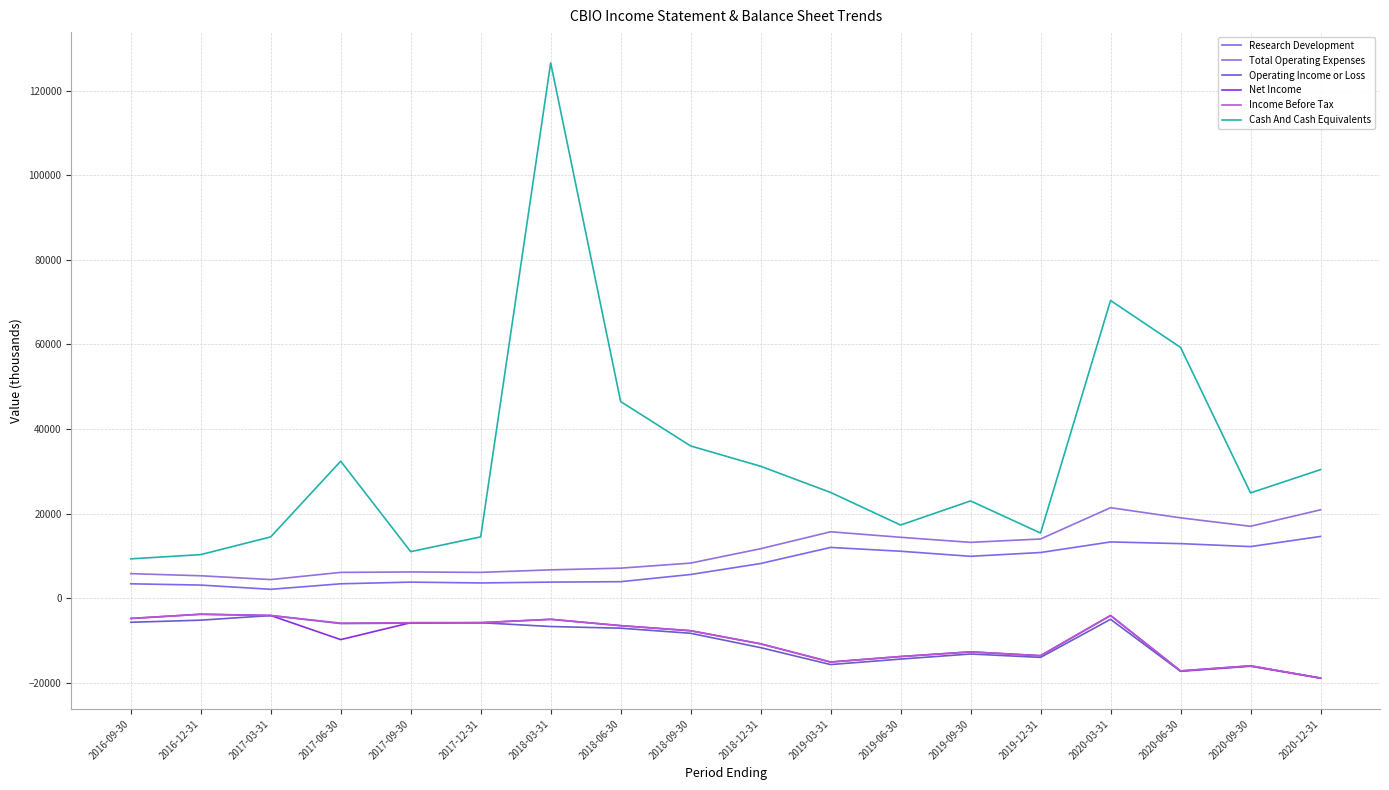

What is the lowest value of the Cash And Cash Equivalents series?

9300